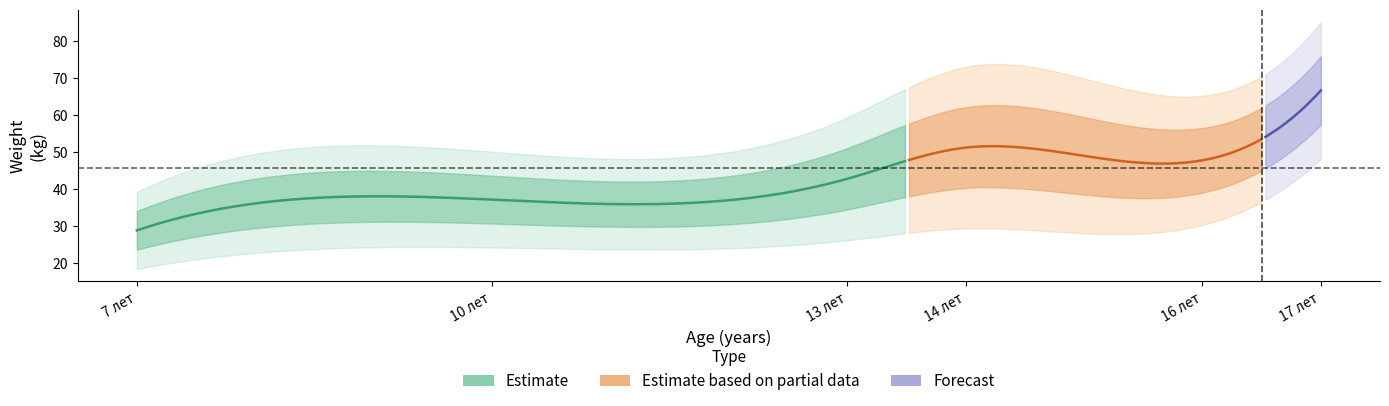

The value of Вес_16 at 23 is 52.6. True or false?

True